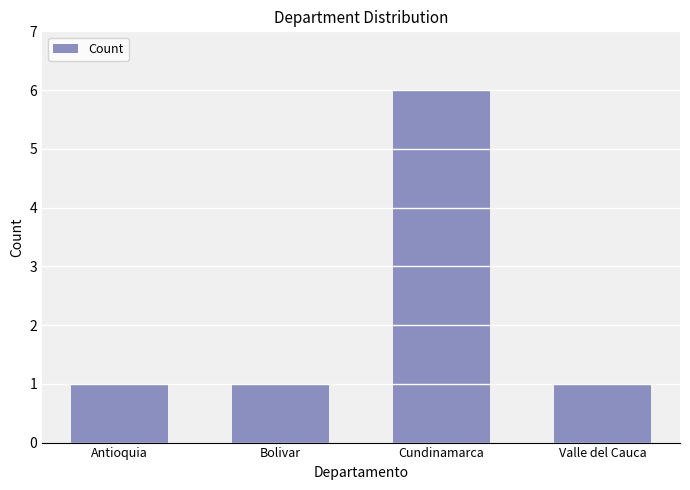

Reading right to left, extract all data points from this chart.

Valle del Cauca=1	Cundinamarca=6	Bolivar=1	Antioquia=1